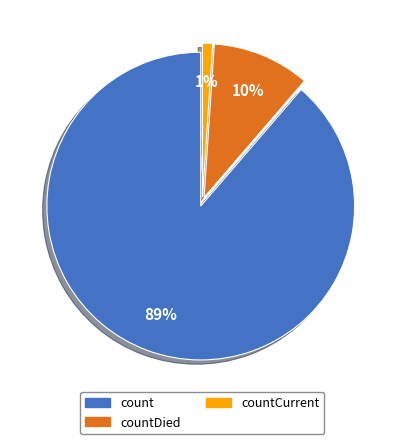

To the nearest percent, what portion does countCurrent represent?

1%